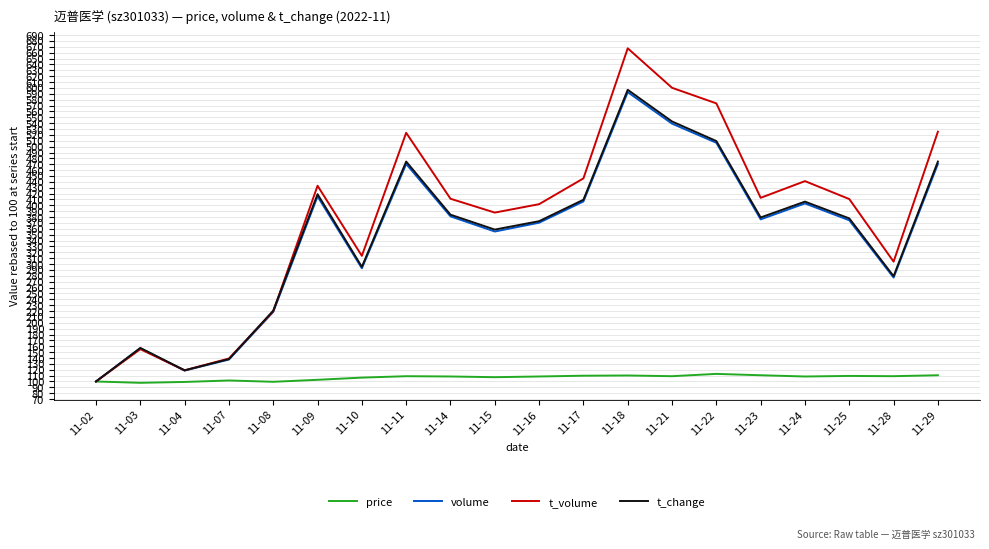

Where is the first local minimum for t_volume?

11-04